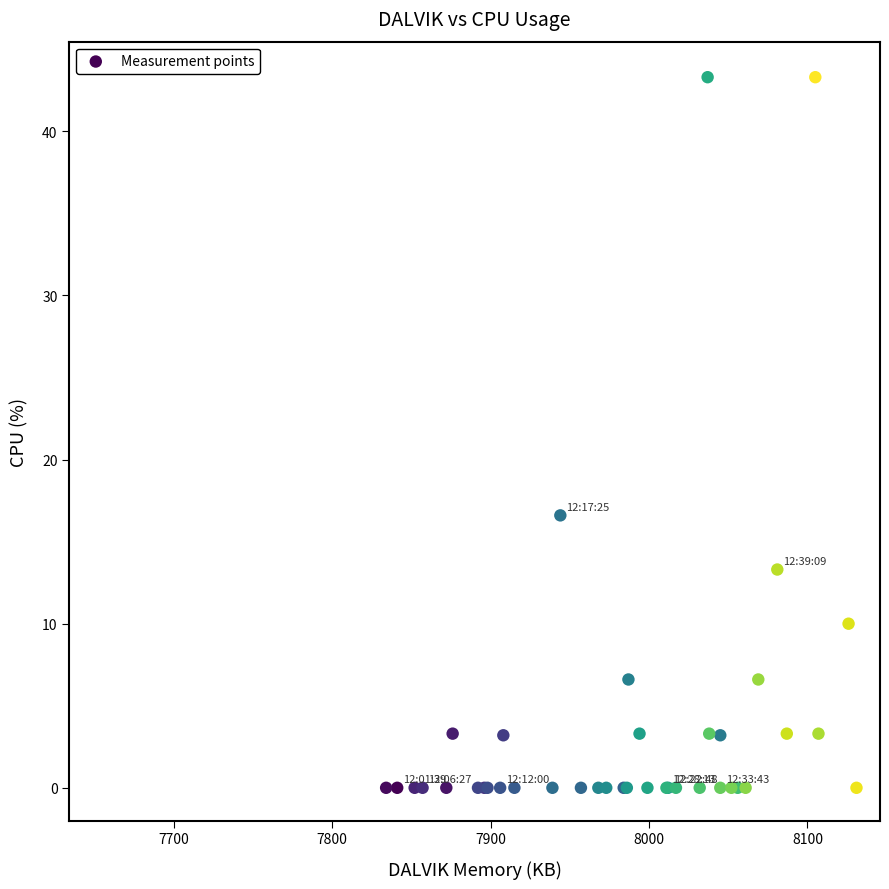

What Y value in the scatter plot is closest to 21?

16.6